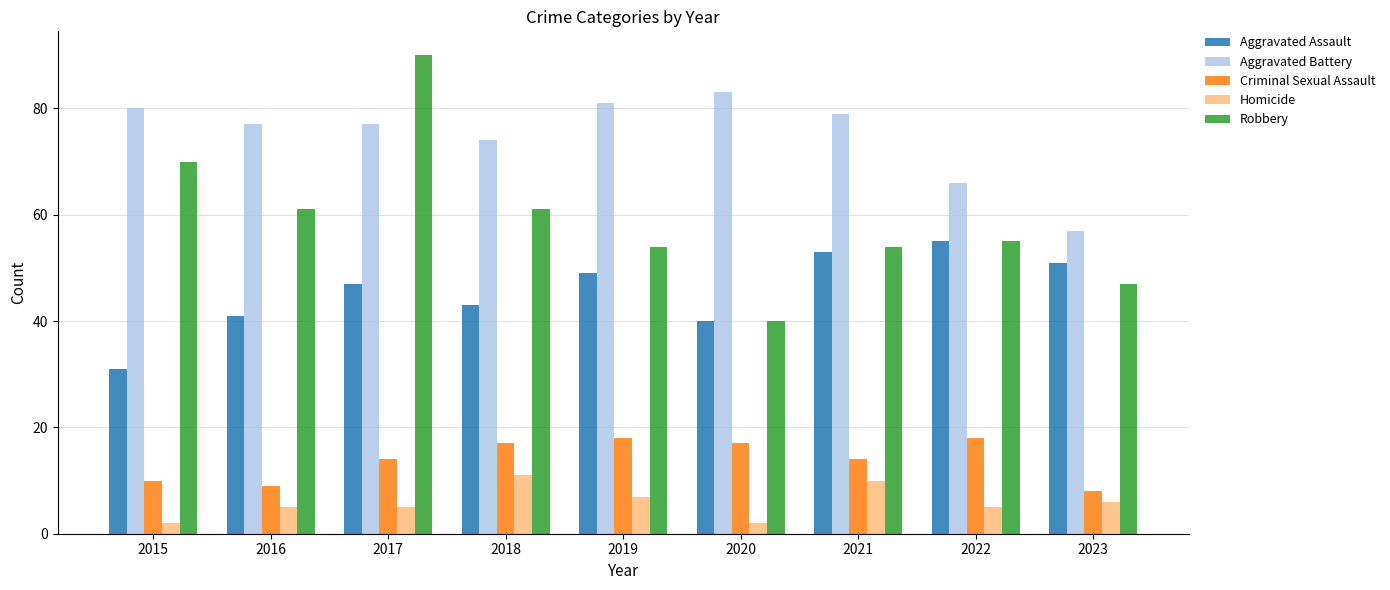

What is the value of the Aggravated Battery bar at the 9th from the left?

57